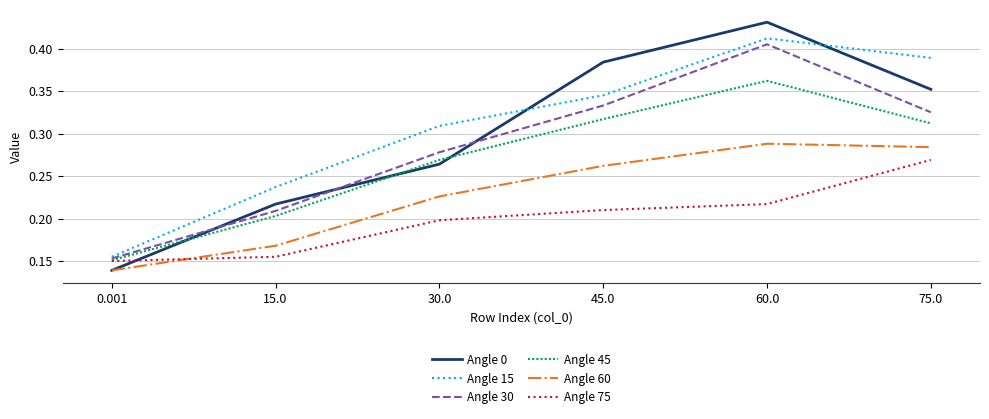

What is the total value across all series at 15.0?

1.2